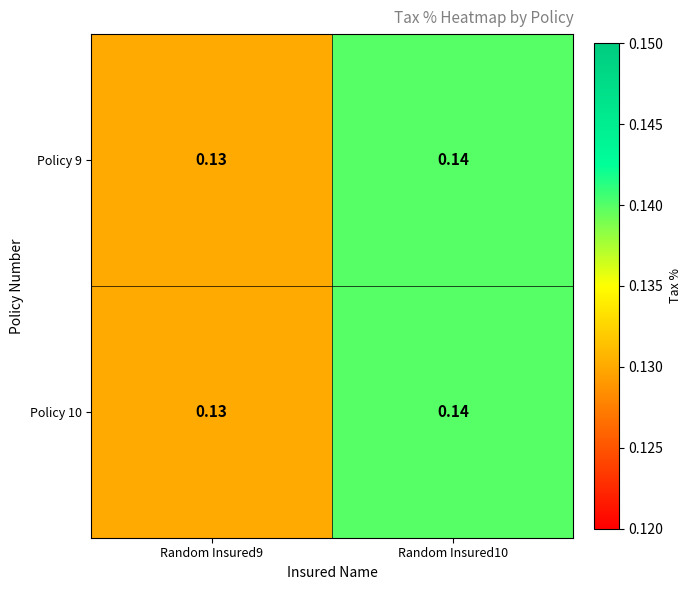

How many data points does each series have?

2